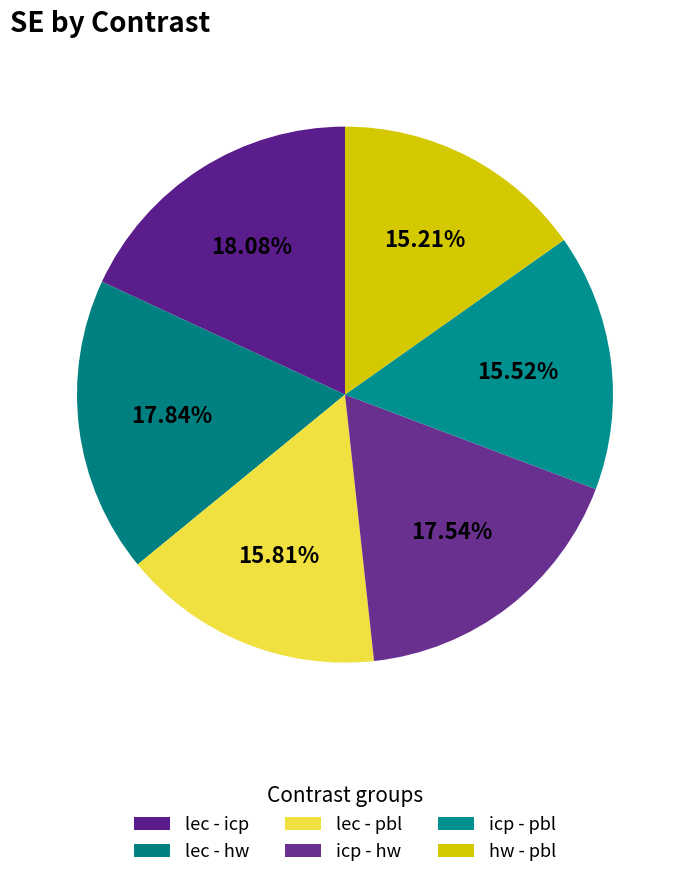

To the nearest percent, what is the average slice percentage?

17%